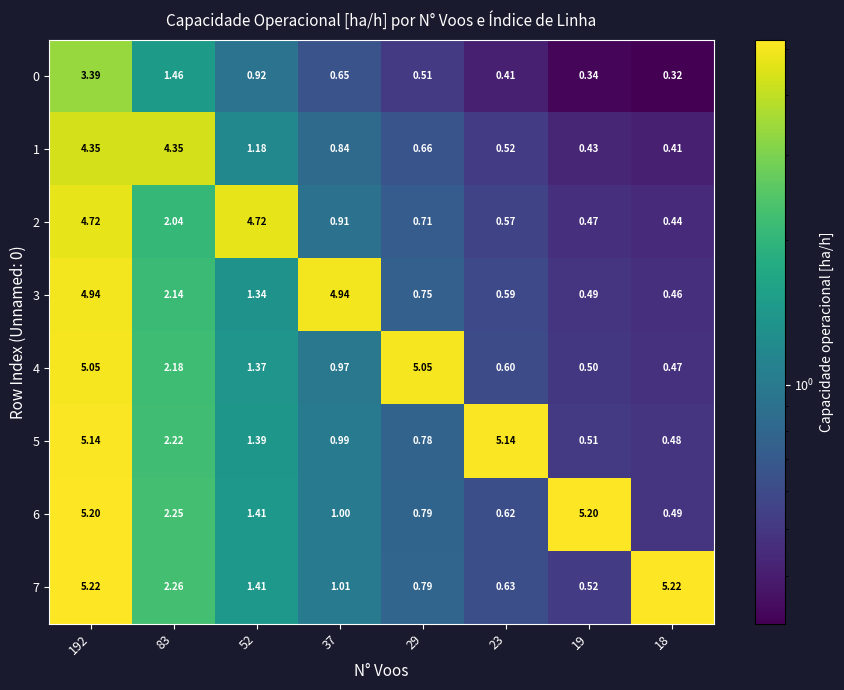

At which category is the sum across all series the highest?

192